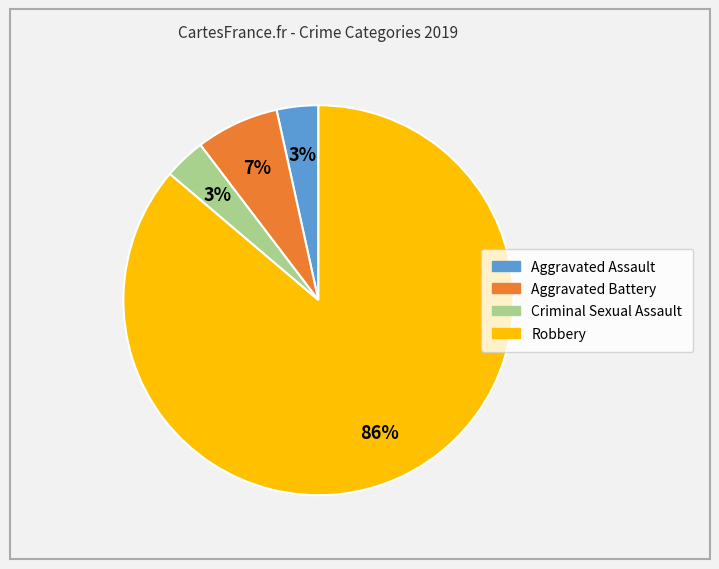

What is the largest slice in the pie chart?

Robbery